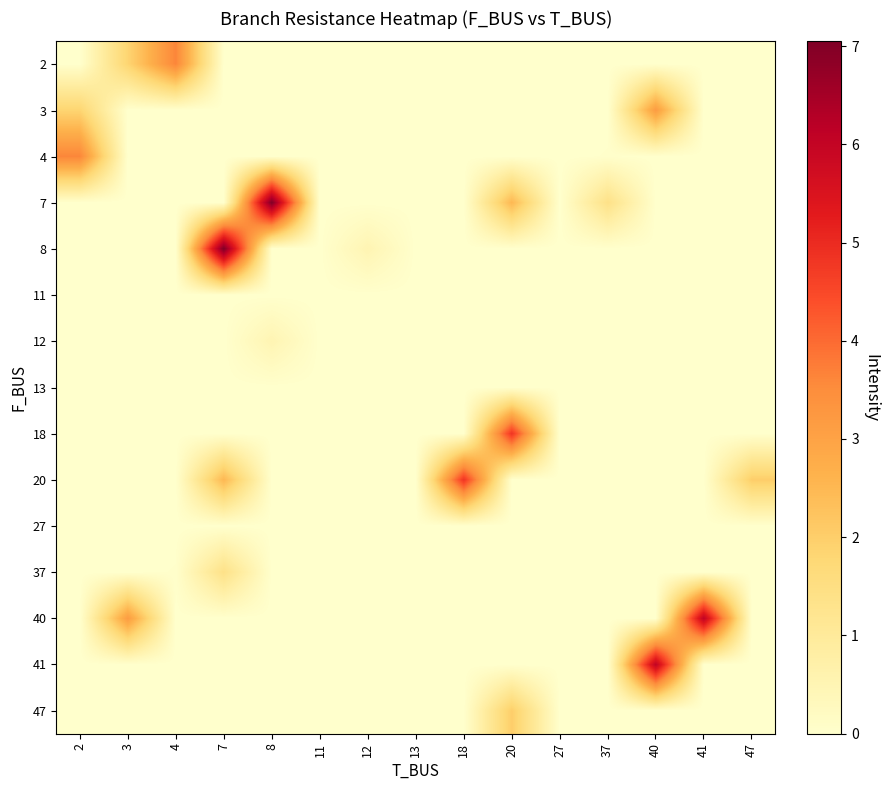

Reading right to left, list all the values displayed in this chart.

2: 47=0.0	41=0.0	40=0.0	37=0.0	27=0.0	20=0.0	18=0.0	13=0.0	12=0.0	11=0.0	8=0.0	7=0.0	4=3.6	3=1.8	2=0.0
3: 47=0.0	41=0.0	40=3.2	37=0.0	27=0.0	20=0.0	18=0.0	13=0.0	12=0.0	11=0.0	8=0.0	7=0.0	4=0.0	3=0.0	2=1.8
4: 47=0.0	41=0.0	40=0.0	37=0.0	27=0.0	20=0.0	18=0.0	13=0.0	12=0.0	11=0.0	8=0.0	7=0.0	4=0.0	3=0.0	2=3.6
7: 47=0.0	41=0.0	40=0.0	37=1.4	27=0.0	20=2.5	18=0.0	13=0.0	12=0.0	11=0.0	8=7.0	7=0.0	4=0.0	3=0.0	2=0.0
8: 47=0.0	41=0.0	40=0.0	37=0.0	27=0.0	20=0.0	18=0.0	13=0.0	12=0.5	11=0.0	8=0.0	7=7.0	4=0.0	3=0.0	2=0.0
11: 47=0.0	41=0.0	40=0.0	37=0.0	27=0.0	20=0.0	18=0.0	13=0.0	12=0.0	11=0.0	8=0.0	7=0.0	4=0.0	3=0.0	2=0.0
12: 47=0.0	41=0.0	40=0.0	37=0.0	27=0.0	20=0.0	18=0.0	13=0.0	12=0.0	11=0.0	8=0.5	7=0.0	4=0.0	3=0.0	2=0.0
13: 47=0.0	41=0.0	40=0.0	37=0.0	27=0.0	20=0.0	18=0.0	13=0.0	12=0.0	11=0.0	8=0.0	7=0.0	4=0.0	3=0.0	2=0.0
18: 47=0.0	41=0.0	40=0.0	37=0.0	27=0.0	20=4.8	18=0.0	13=0.0	12=0.0	11=0.0	8=0.0	7=0.0	4=0.0	3=0.0	2=0.0
20: 47=2.0	41=0.0	40=0.0	37=0.0	27=0.0	20=0.0	18=4.8	13=0.0	12=0.0	11=0.0	8=0.0	7=2.5	4=0.0	3=0.0	2=0.0
27: 47=0.0	41=0.0	40=0.0	37=0.0	27=0.0	20=0.0	18=0.0	13=0.0	12=0.0	11=0.0	8=0.0	7=0.0	4=0.0	3=0.0	2=0.0
37: 47=0.0	41=0.0	40=0.0	37=0.0	27=0.0	20=0.0	18=0.0	13=0.0	12=0.0	11=0.0	8=0.0	7=1.4	4=0.0	3=0.0	2=0.0
40: 47=0.0	41=6.1	40=0.0	37=0.0	27=0.0	20=0.0	18=0.0	13=0.0	12=0.0	11=0.0	8=0.0	7=0.0	4=0.0	3=3.2	2=0.0
41: 47=0.0	41=0.0	40=6.1	37=0.0	27=0.0	20=0.0	18=0.0	13=0.0	12=0.0	11=0.0	8=0.0	7=0.0	4=0.0	3=0.0	2=0.0
47: 47=0.0	41=0.0	40=0.0	37=0.0	27=0.0	20=2.0	18=0.0	13=0.0	12=0.0	11=0.0	8=0.0	7=0.0	4=0.0	3=0.0	2=0.0